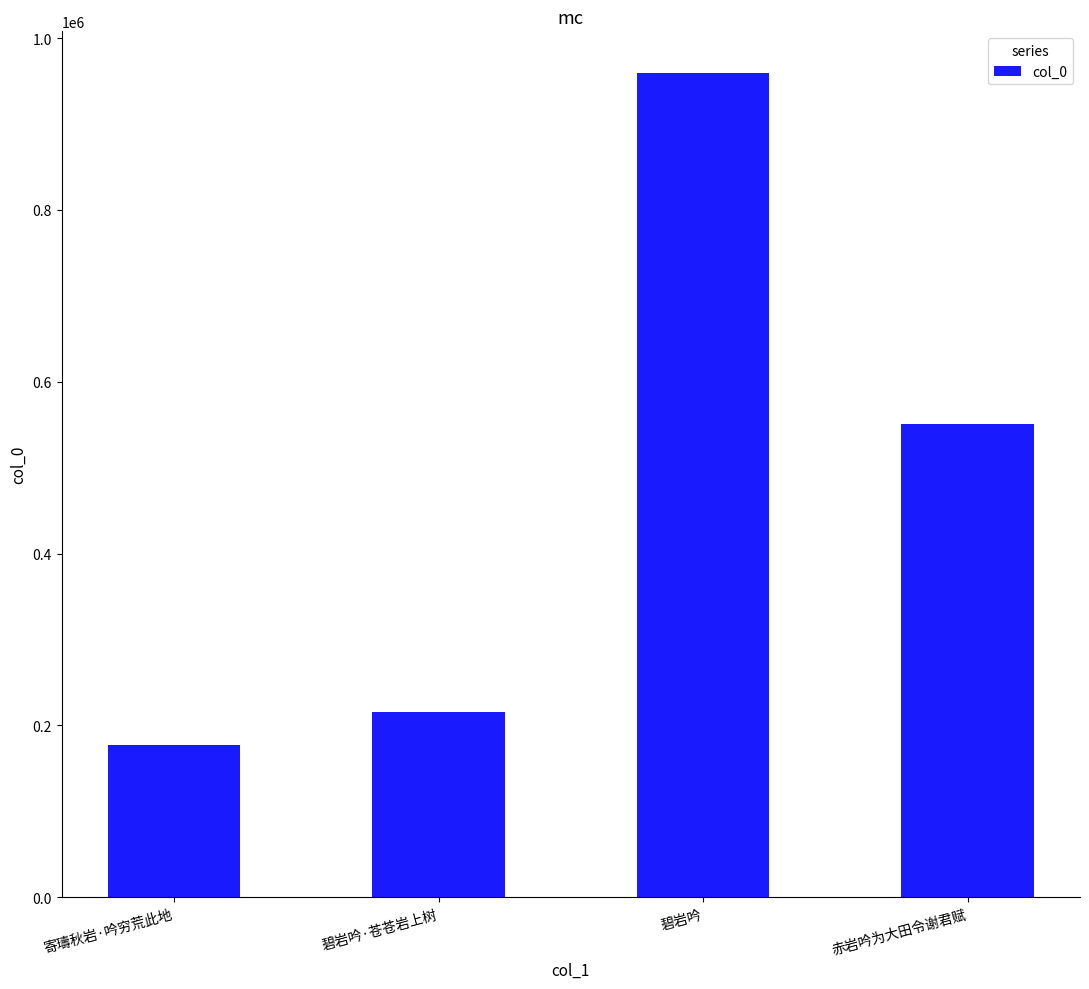

What is the sum of all values?

1903221